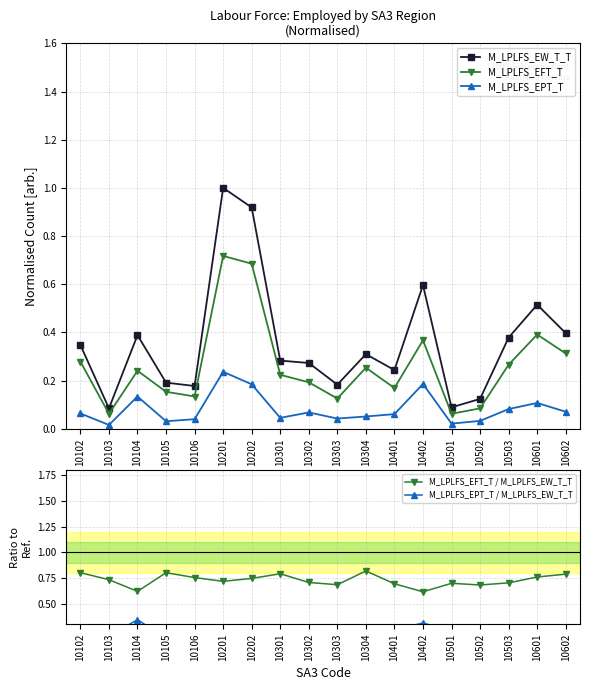

What are all the series names shown in the legend?

M_LPLFS_EW_T_T, M_LPLFS_EFT_T, M_LPLFS_EPT_T, M_LPLFS_EFT_T / M_LPLFS_EW_T_T, M_LPLFS_EPT_T / M_LPLFS_EW_T_T